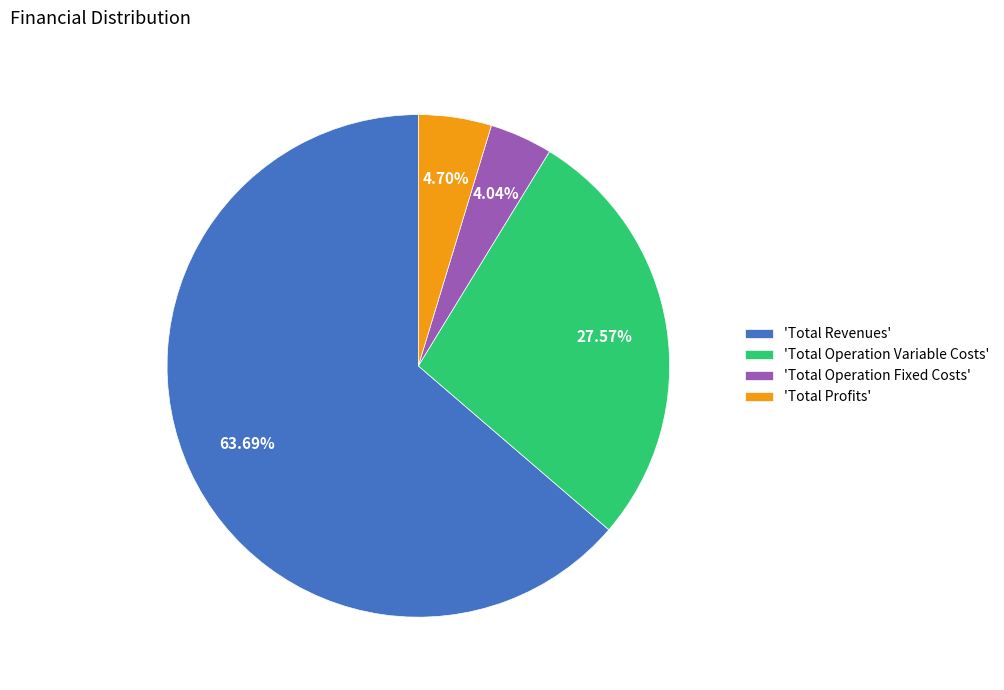

To the nearest percent, what is the average slice percentage?

25%